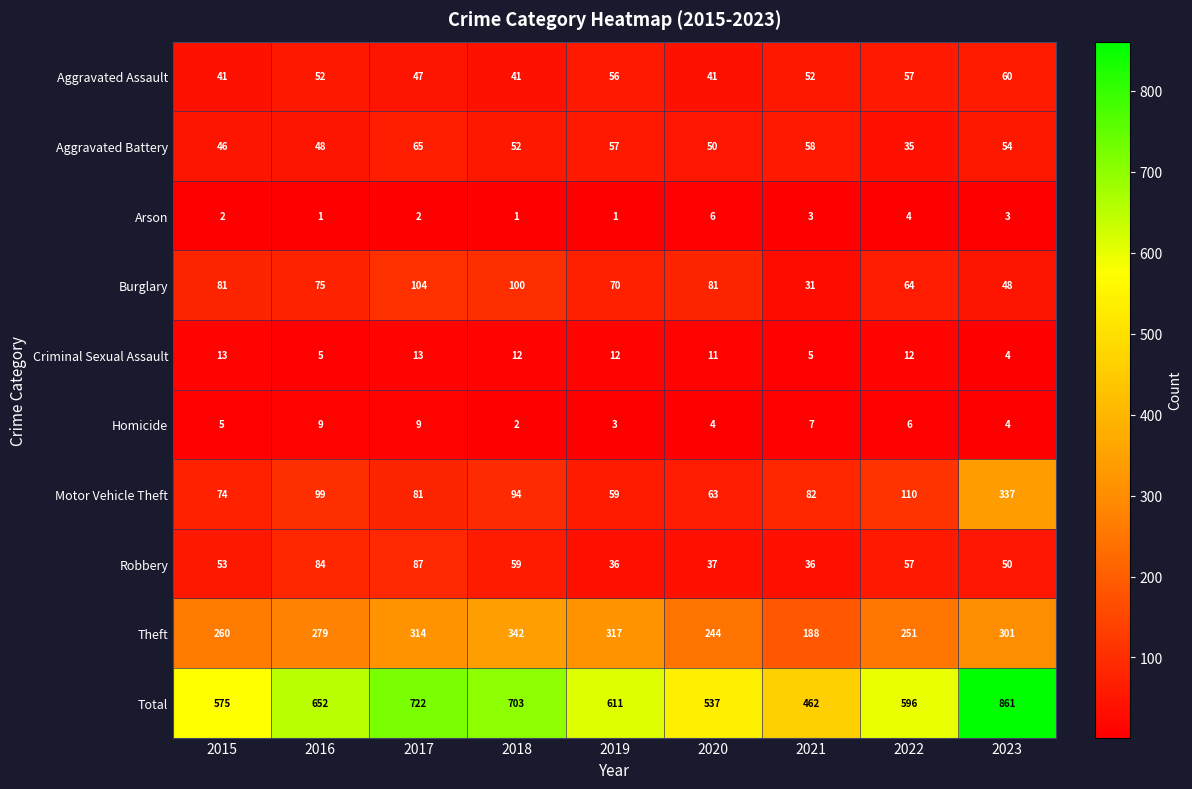

What value does the Total series have at 2018, to the nearest 10?

700